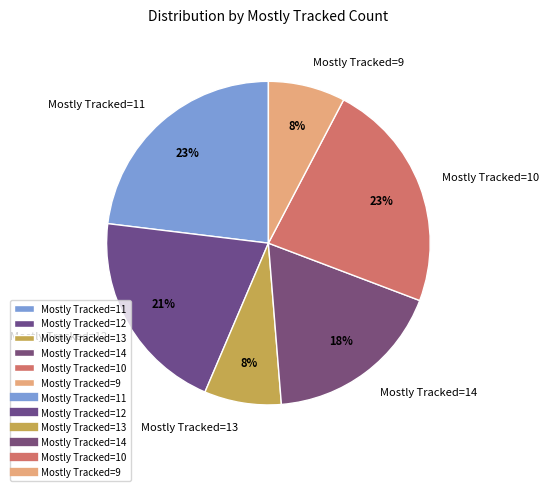

How many slices are in this pie chart?

6